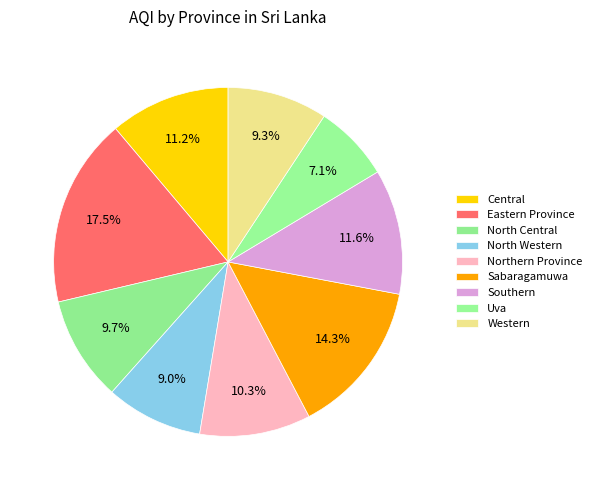

To the nearest percent, what percentage of the pie is Southern?

12%